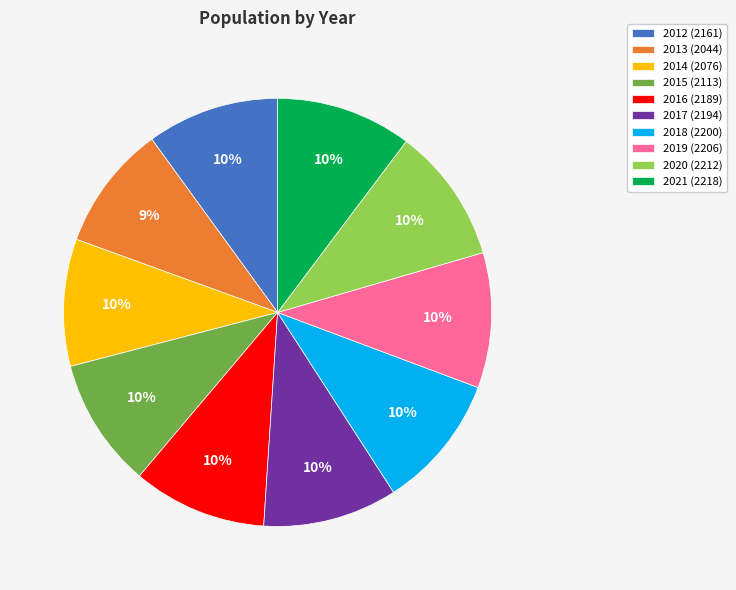

Does 2013 account for over 50% of the chart?

No